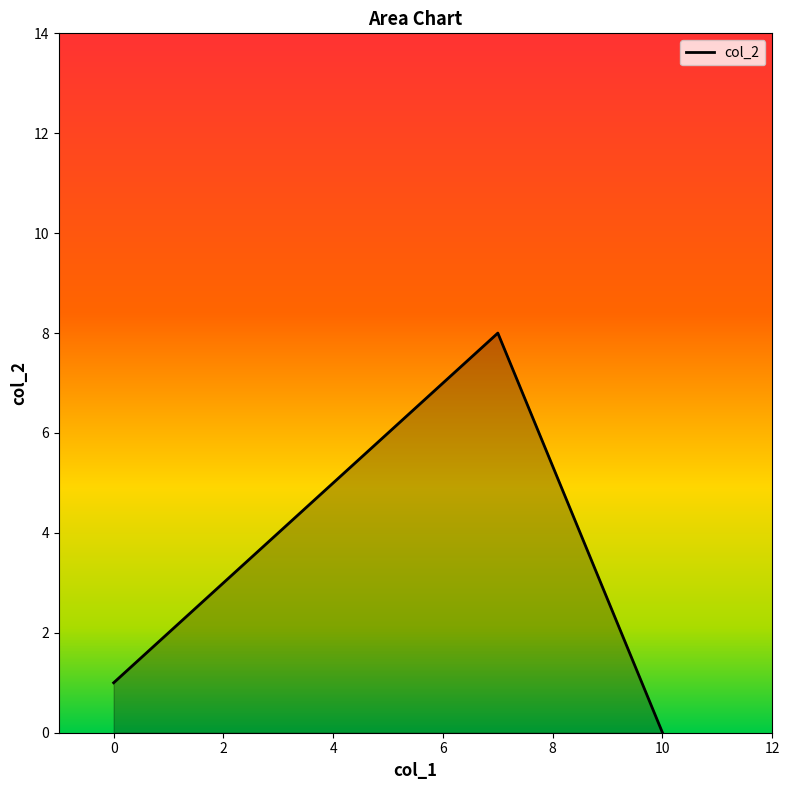

What is the maximum value shown in the chart?

8